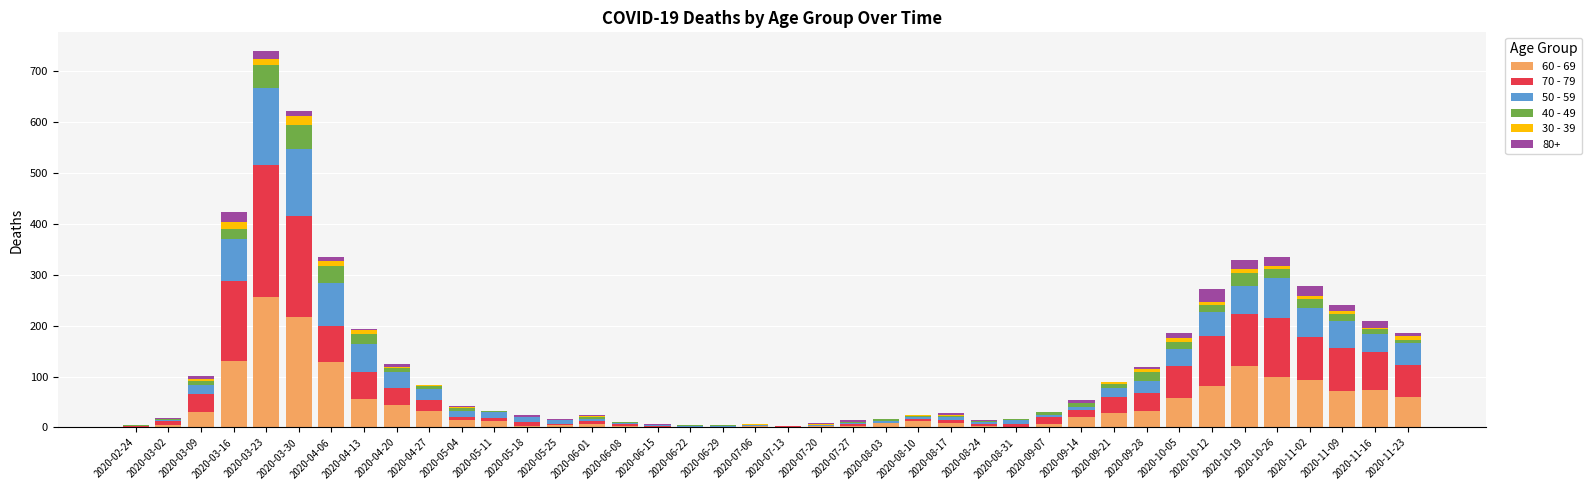

At which category is the sum across all series the highest?

2020-03-23